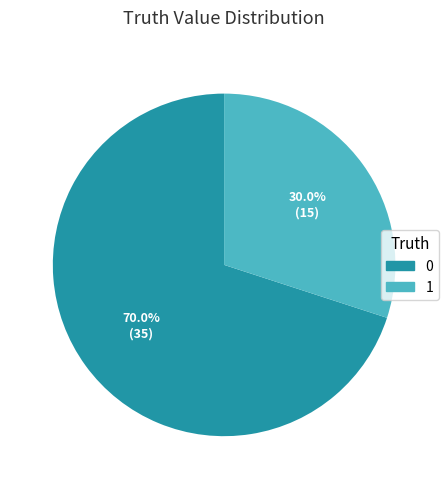

Count the number of slices in the pie.

2